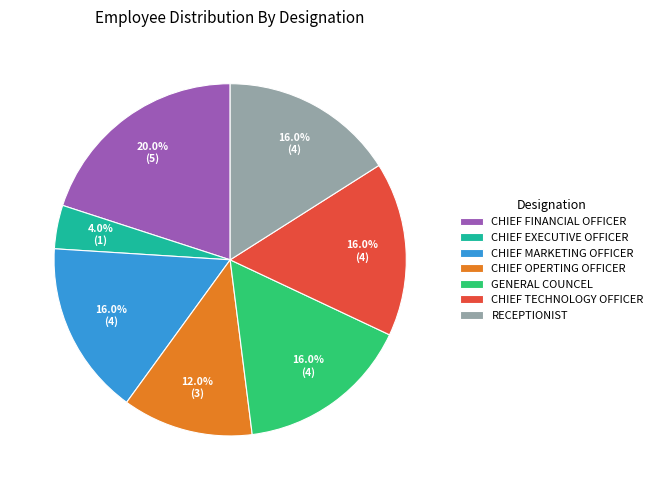

How many segments does this pie chart have?

7